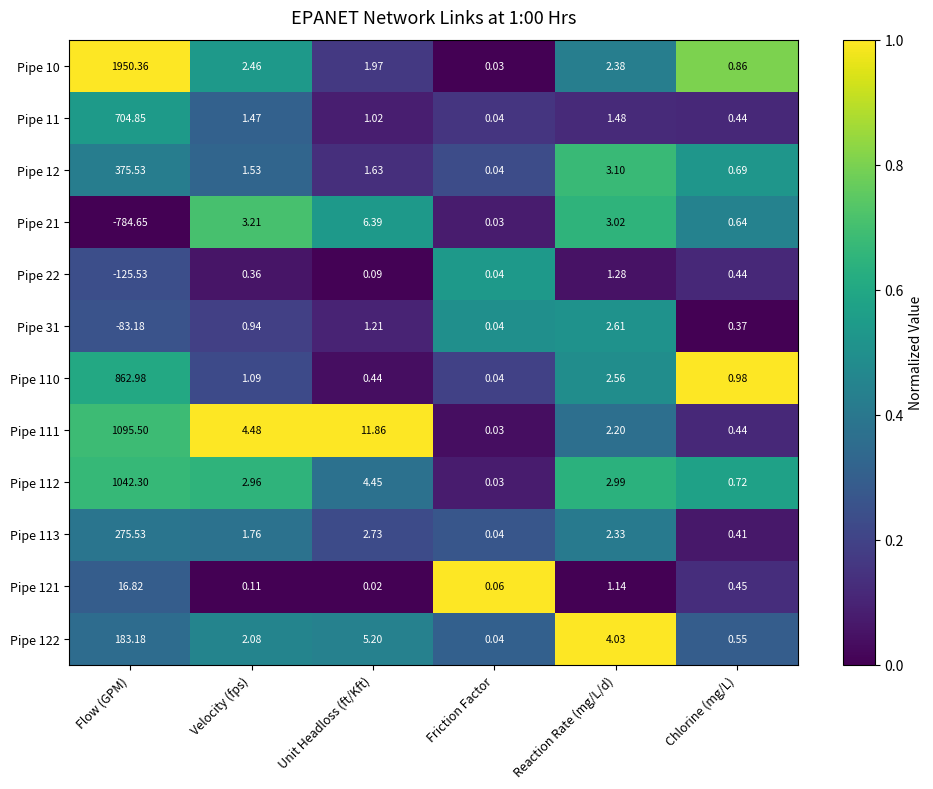

At which label is Pipe 112 closest to 521?

Unit Headloss (ft/Kft)